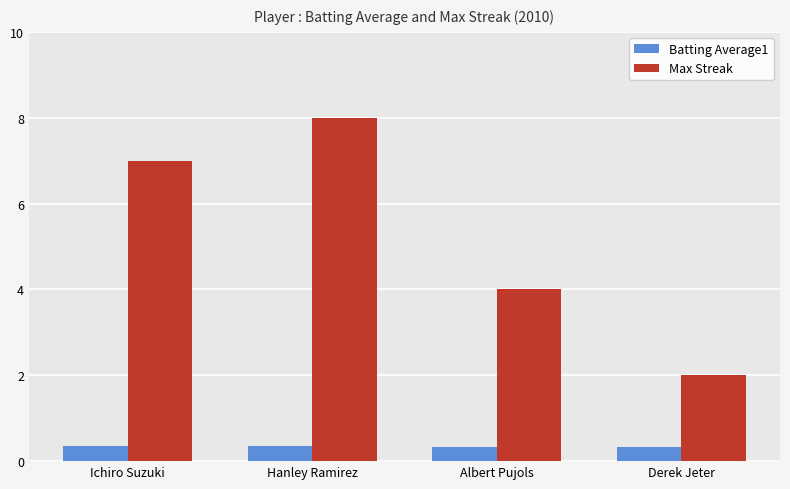

What is the approximate value of Max Streak at Hanley Ramirez?

8.0